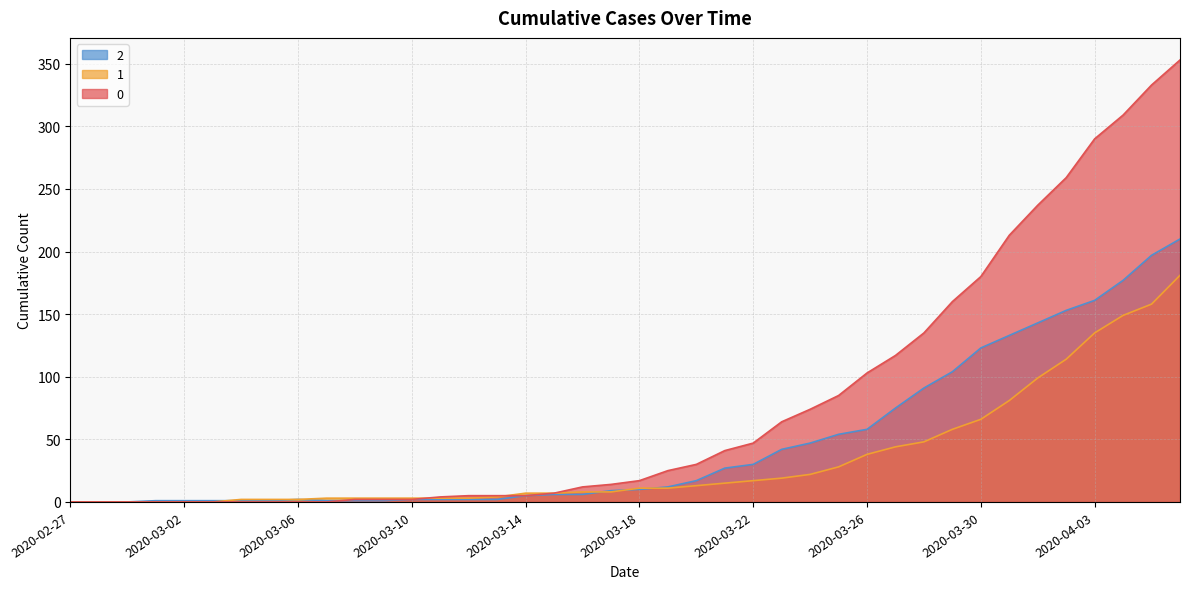

What is the value of the 2 point at the 39th from the left?

197